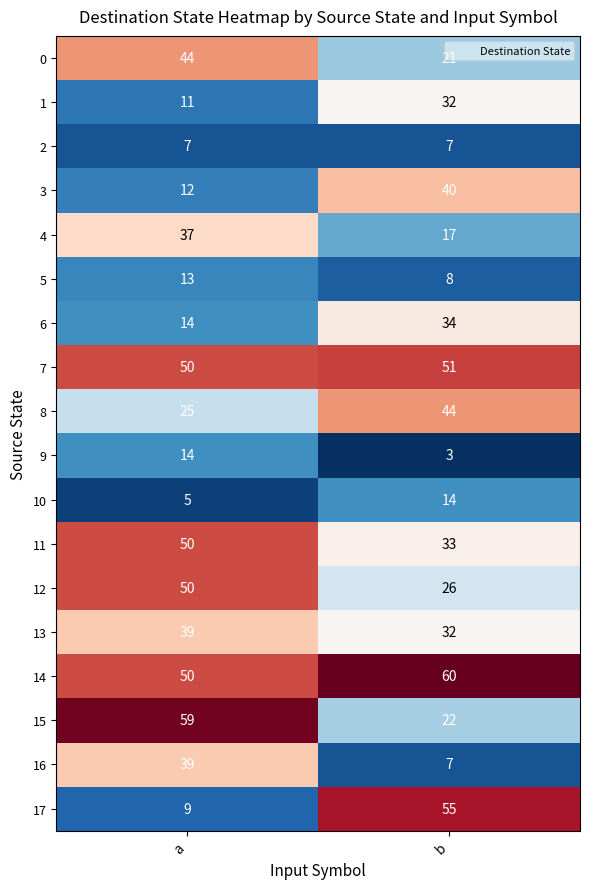

Where is 15 nearest to the value 40?

b